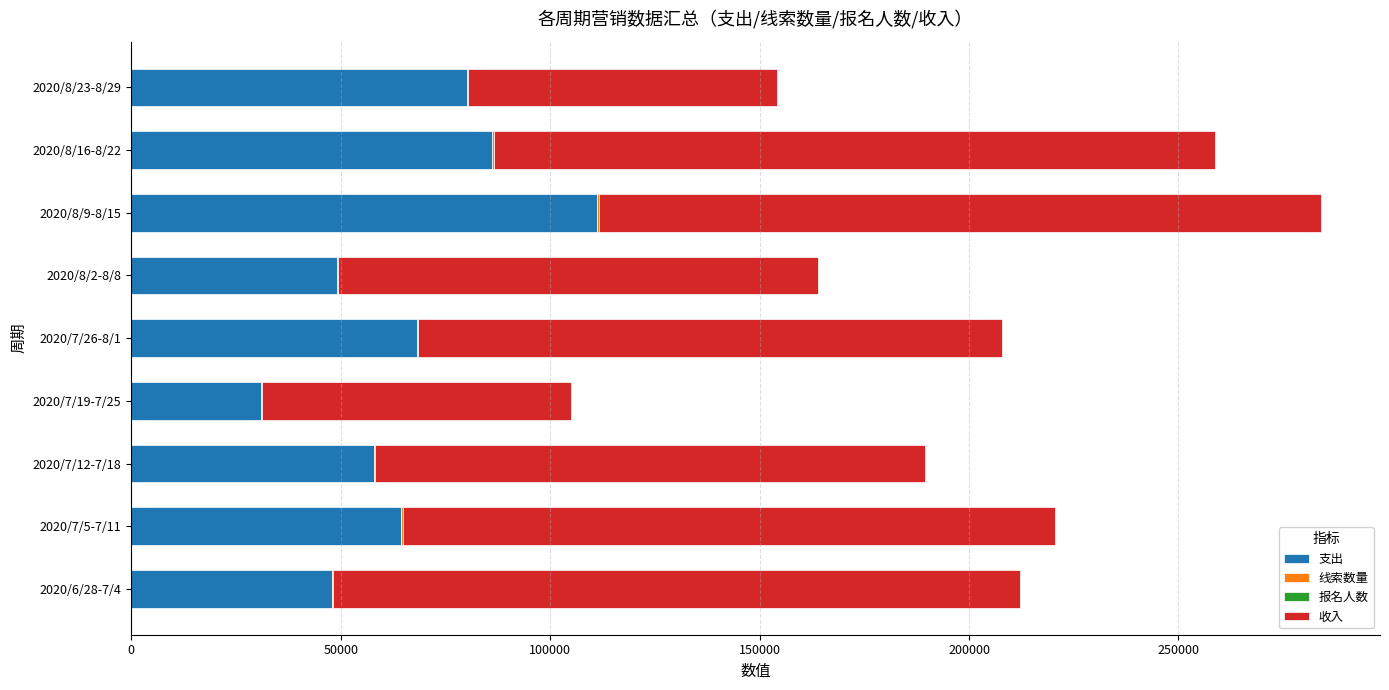

At which category is the sum across all series the highest?

2020/8/9-8/15